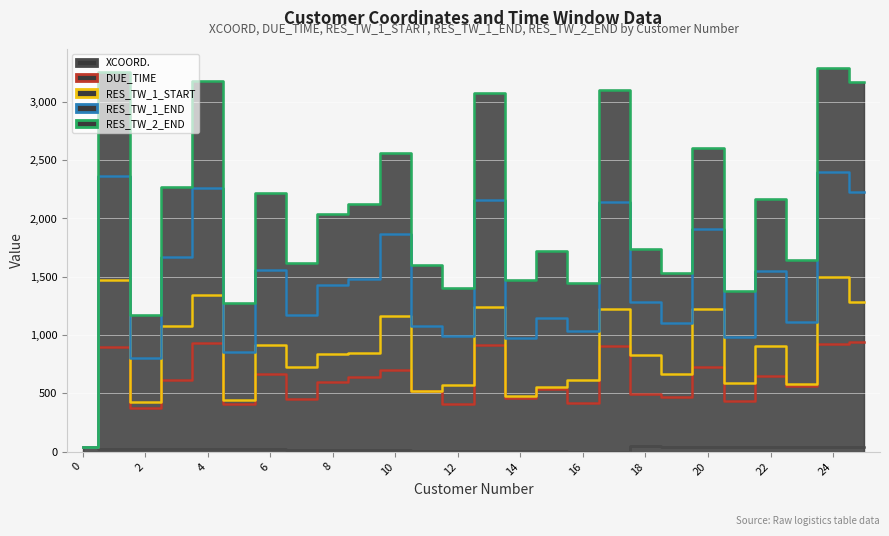

How many values in the DUE_TIME series exceed 596?

12